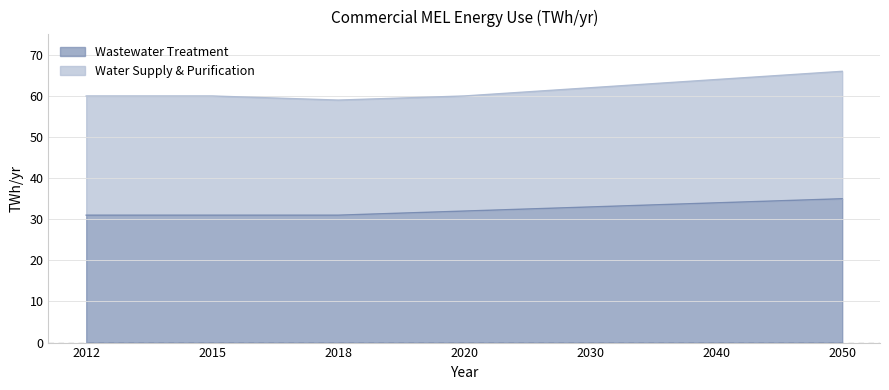

How many lines are shown in the chart?

2